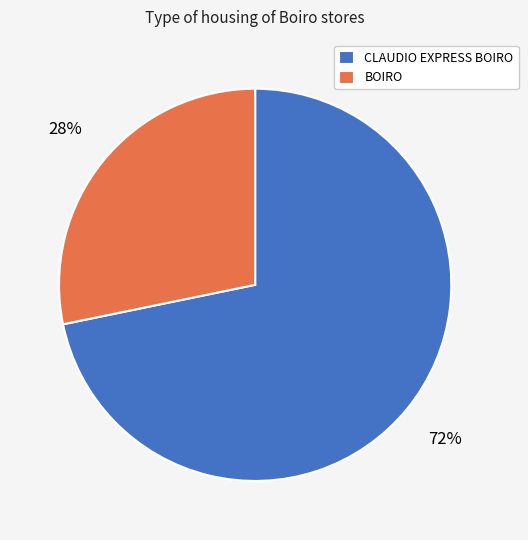

Which has a higher value, CLAUDIO EXPRESS BOIRO or BOIRO?

CLAUDIO EXPRESS BOIRO